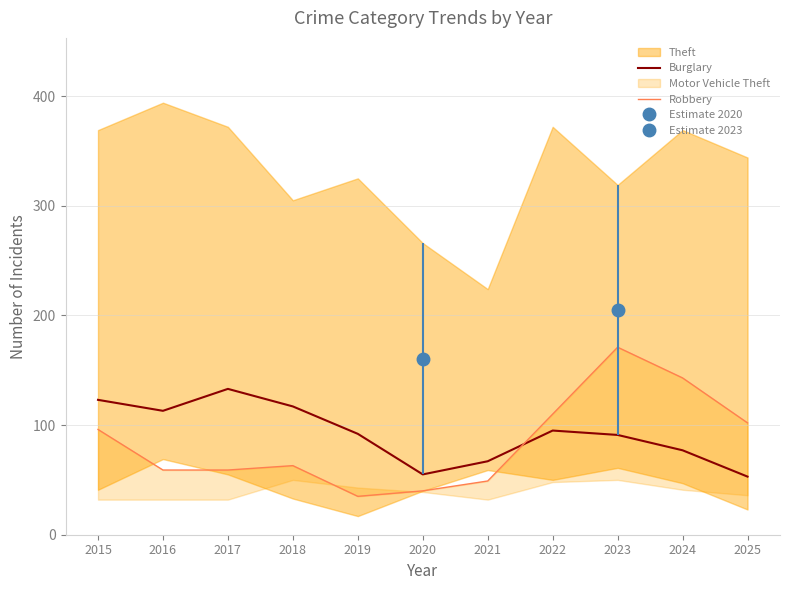

Count the number of categories in the chart.

11